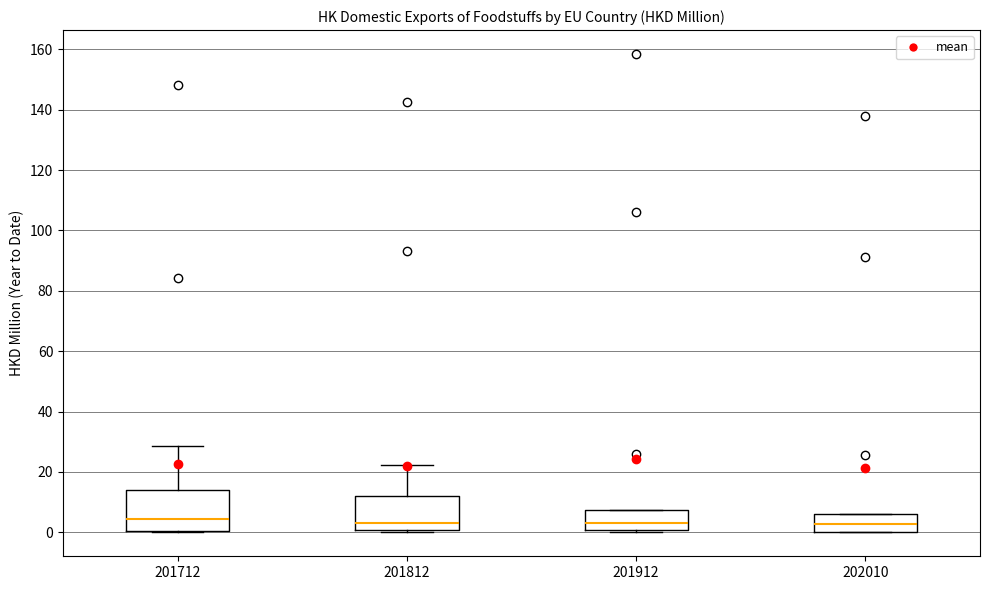

Reading left to right, transcribe this box plot: for each box, give where its median line is, the range the box spans, and where its two whiskers end, as read against the y-axis. The values are not printed on the chart, so give them approximately, as read against the axis.

201712: median 4, box 0 to 14, whiskers 0 to 28
201812: median 4, box 0 to 12, whiskers 0 to 22
201912: median 2, box 0 to 8, whiskers 0 (just below the box's lower edge) to 8
202010: median 2, box 0 to 6, whiskers 0 to 6